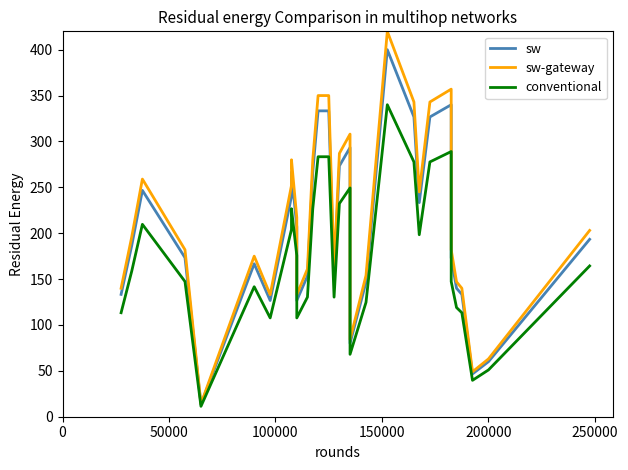

Reading right to left, extract all data points from this chart.

sw: 193.3	60.0	46.7	133.3	140.0	173.3	340.0	326.7	233.3	326.7	400.0	146.7	80.0	293.3	273.3	153.3	333.3	333.3	266.7	153.3	126.7	206.7	266.7	240.0	126.7	166.7	13.3	173.3	246.7	186.7	133.3
sw-gateway: 203.0	63.0	49.0	140.0	147.0	182.0	357.0	343.0	245.0	343.0	420.0	154.0	84.0	308.0	287.0	161.0	350.0	350.0	280.0	161.0	133.0	217.0	280.0	252.0	133.0	175.0	14.0	182.0	259.0	196.0	140.0
conventional: 164.3	51.0	39.7	113.3	119.0	147.3	289.0	277.7	198.3	277.7	340.0	124.7	68.0	249.3	232.3	130.3	283.3	283.3	226.7	130.3	107.7	175.7	226.7	204.0	107.7	141.7	11.3	147.3	209.7	158.7	113.3